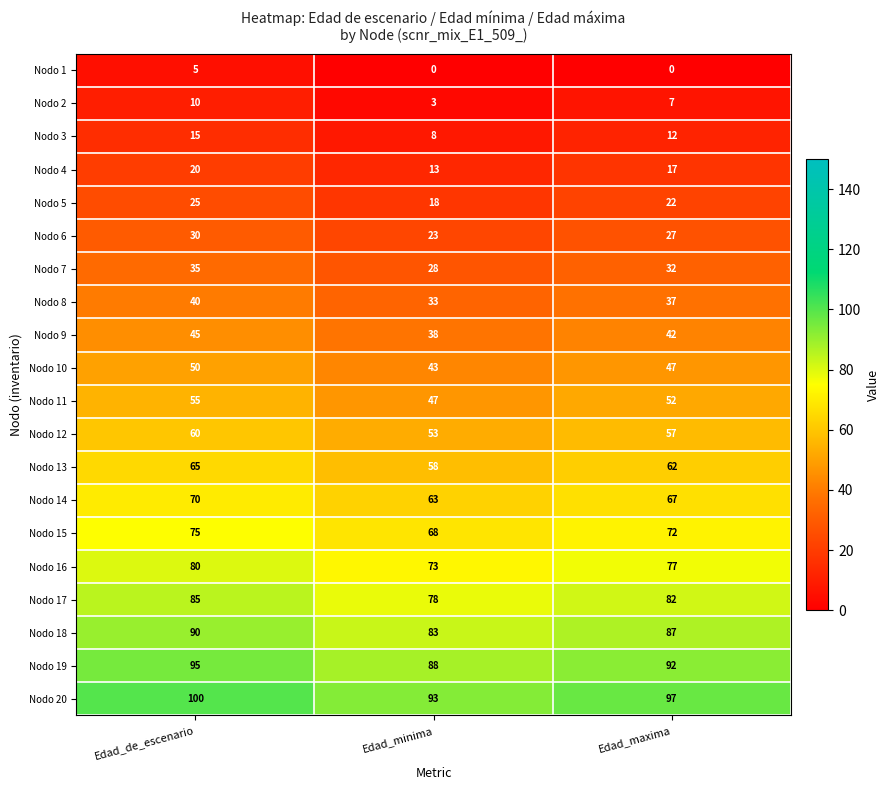

At which category does the chart reach its peak across all series?

Edad_de_escenario